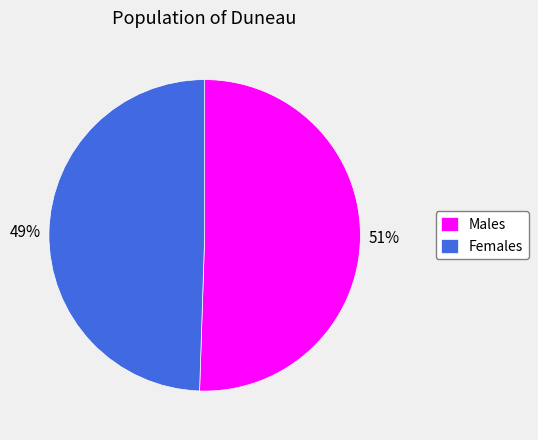

To the nearest percent, what is the average slice percentage?

50%